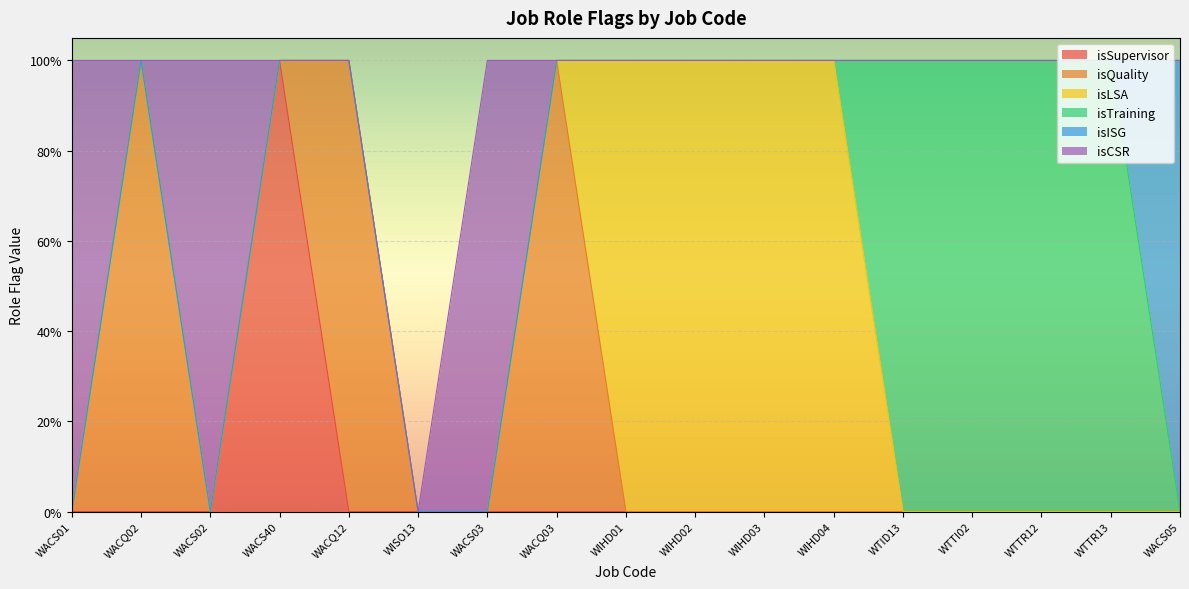

How many isISG values are between 0 and 1?

17